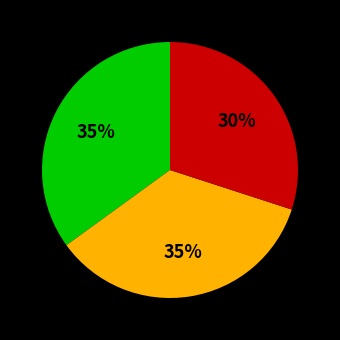

To the nearest percent, what is the difference between the largest and smallest slice percentages?

5%